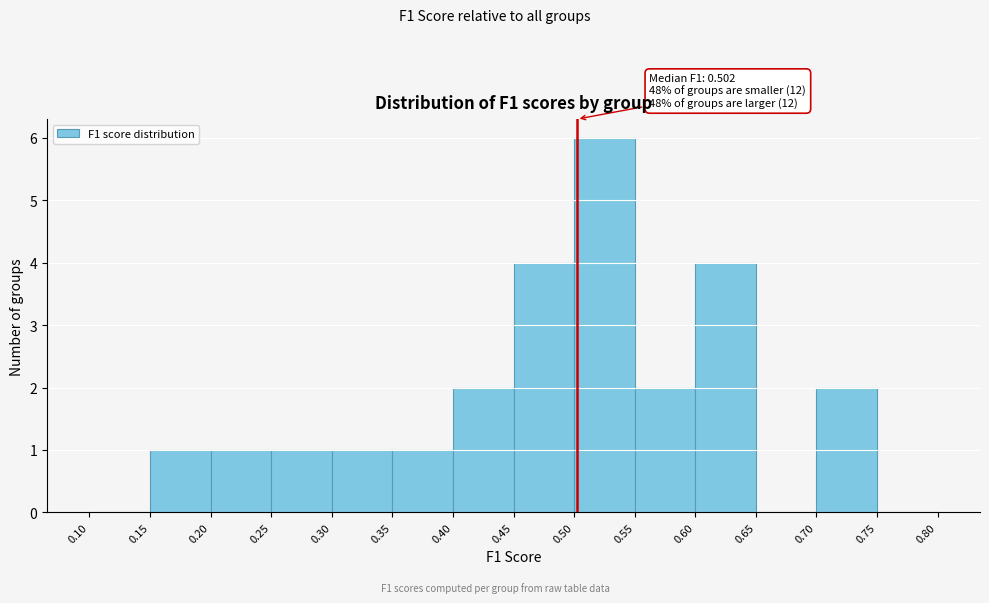

Which range on the x-axis has the tallest bar?

0.50 to 0.55